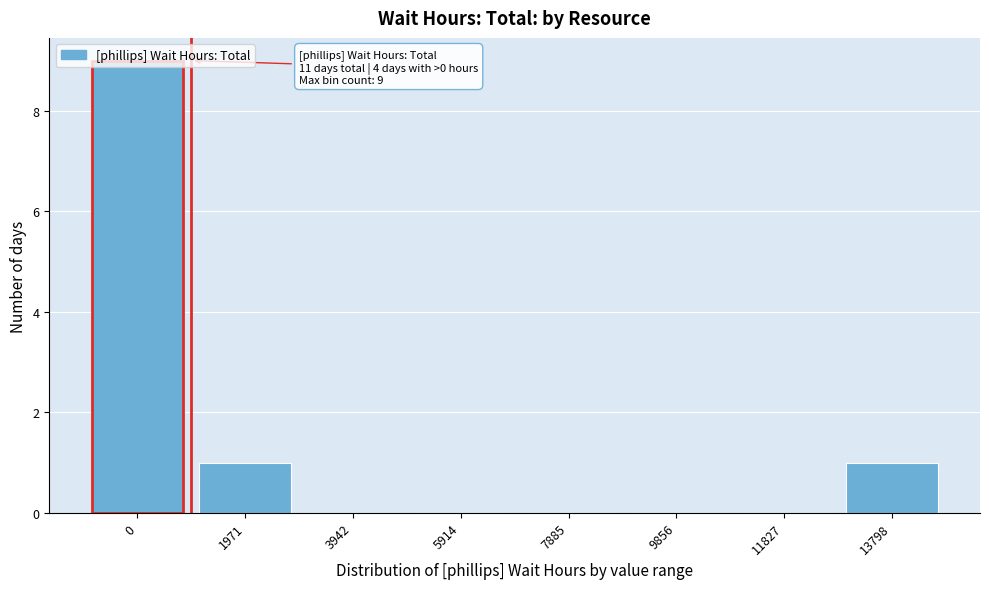

What is the greatest value displayed?

9